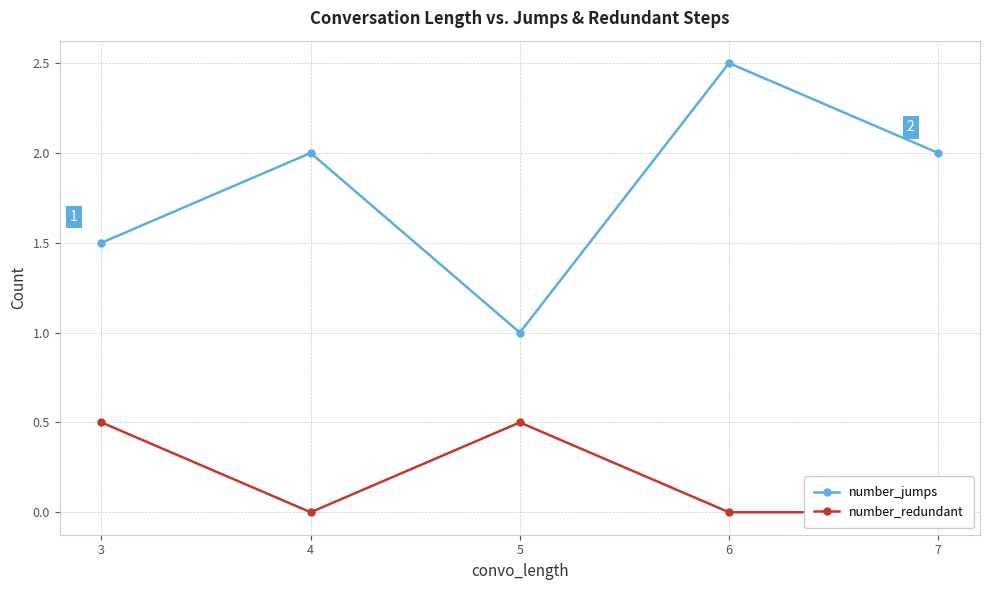

True or false: number_redundant has a value of 0.2 at 6.

False